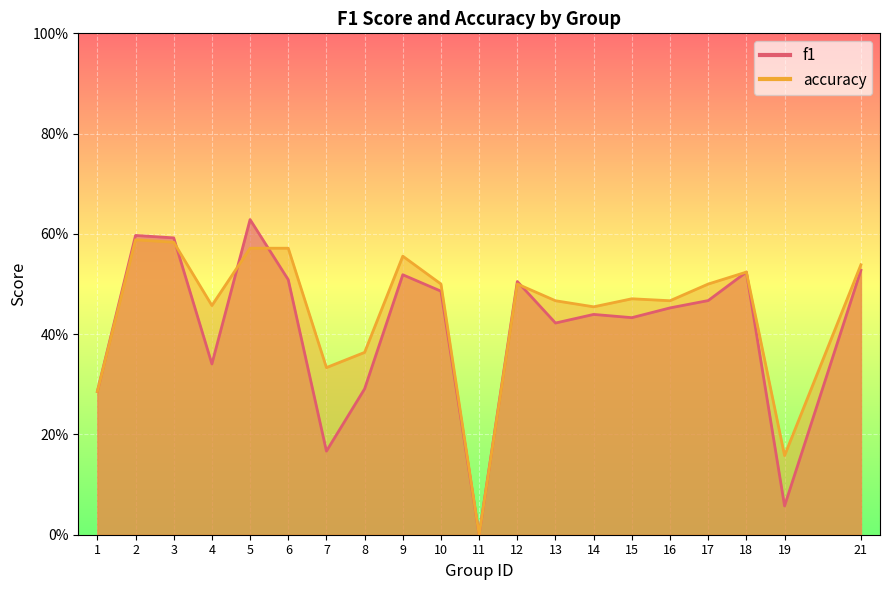

At how many categories does at least one series exceed 0?

19